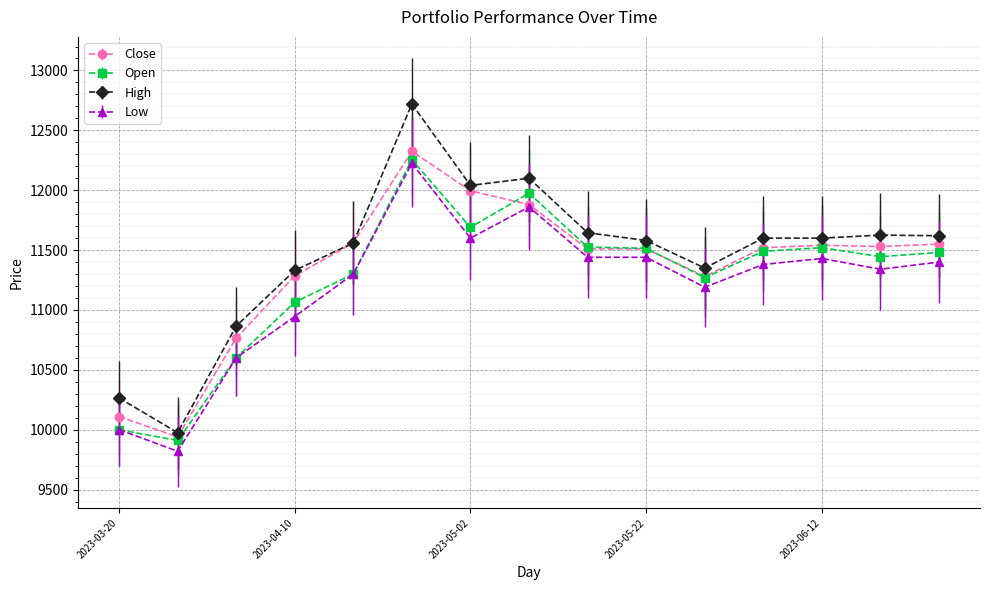

At how many categories does at least one series exceed 11809?

3